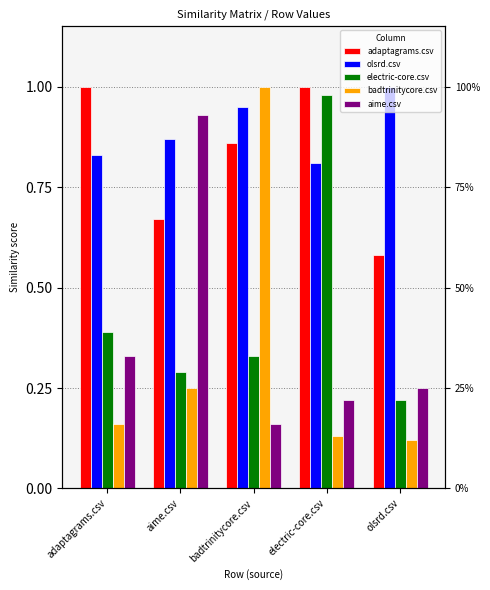

What is the approximate value of badtrinitycore.csv at electric-core.csv?

0.1